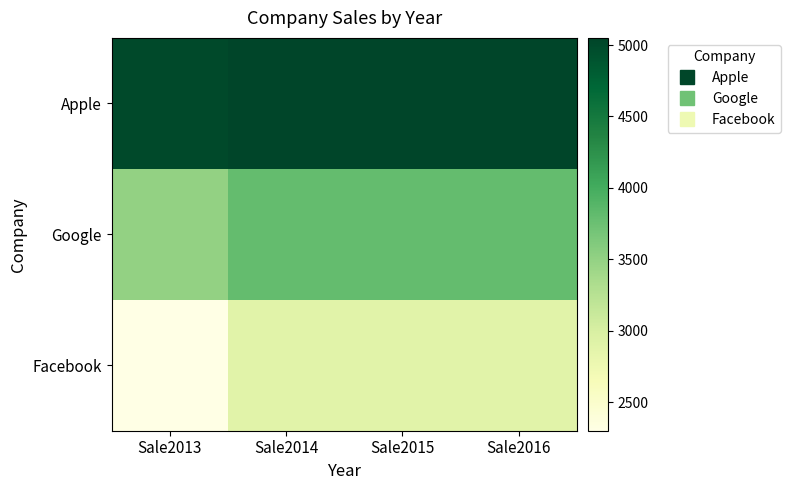

How many data points does each series have?

4